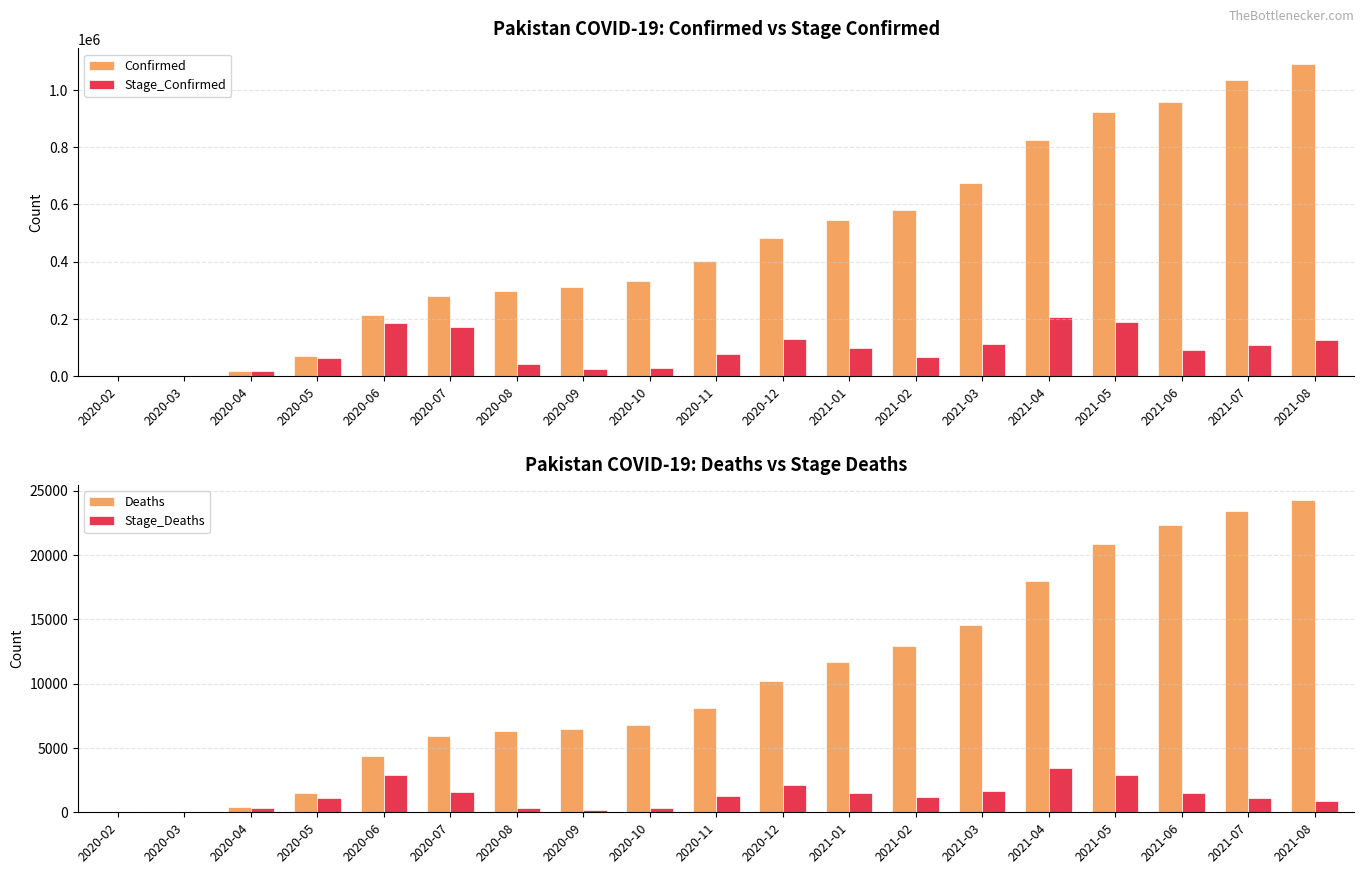

What are all the series names shown in the legend?

Confirmed, Stage_Confirmed, Deaths, Stage_Deaths